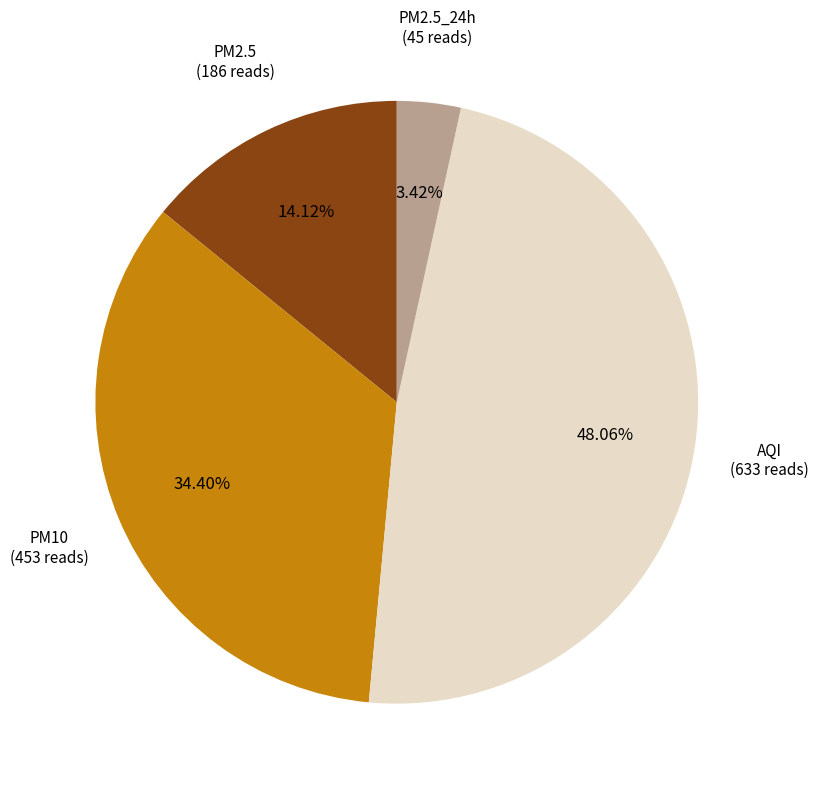

Between PM2.5_24h and AQI, which is larger?

AQI